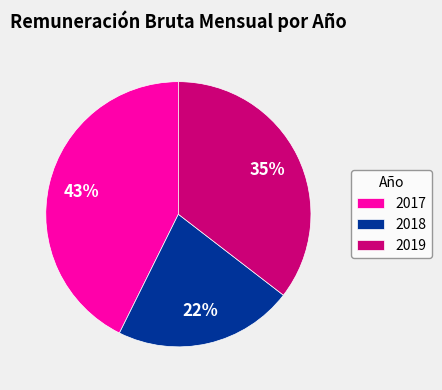

Does 2017 account for over 50% of the chart?

No